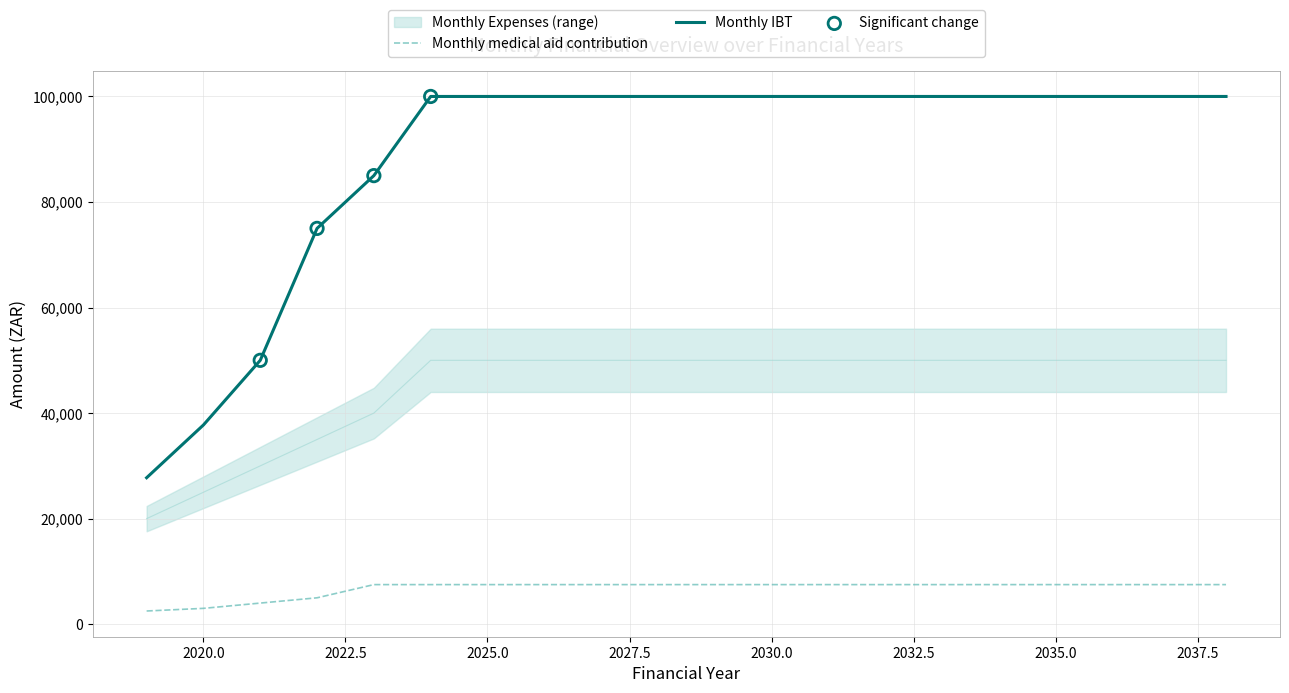

What is the total value across all series at 2024?

157500